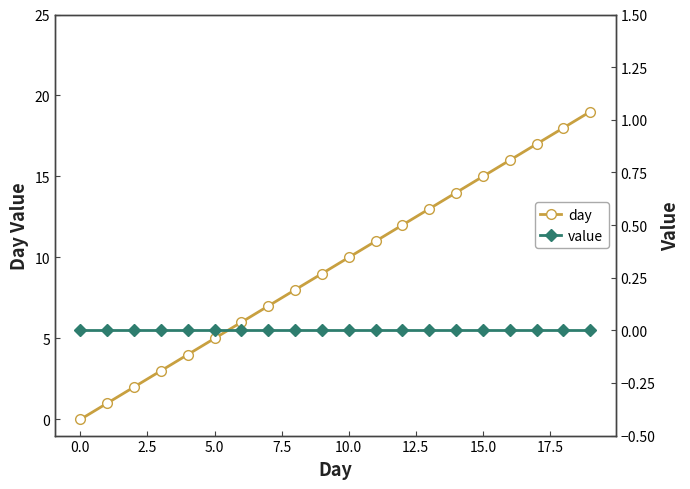

The value of day at 5.0 is 7. True or false?

False